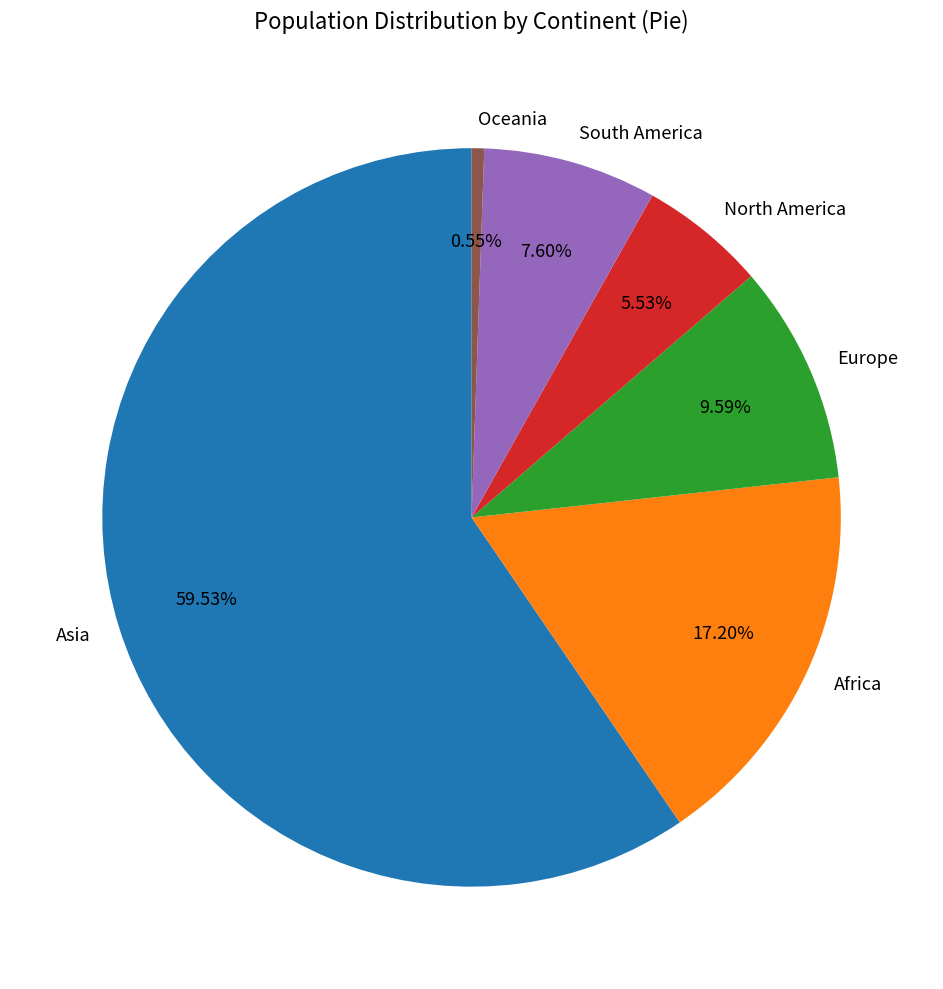

To the nearest percent, what portion does North America represent?

6%